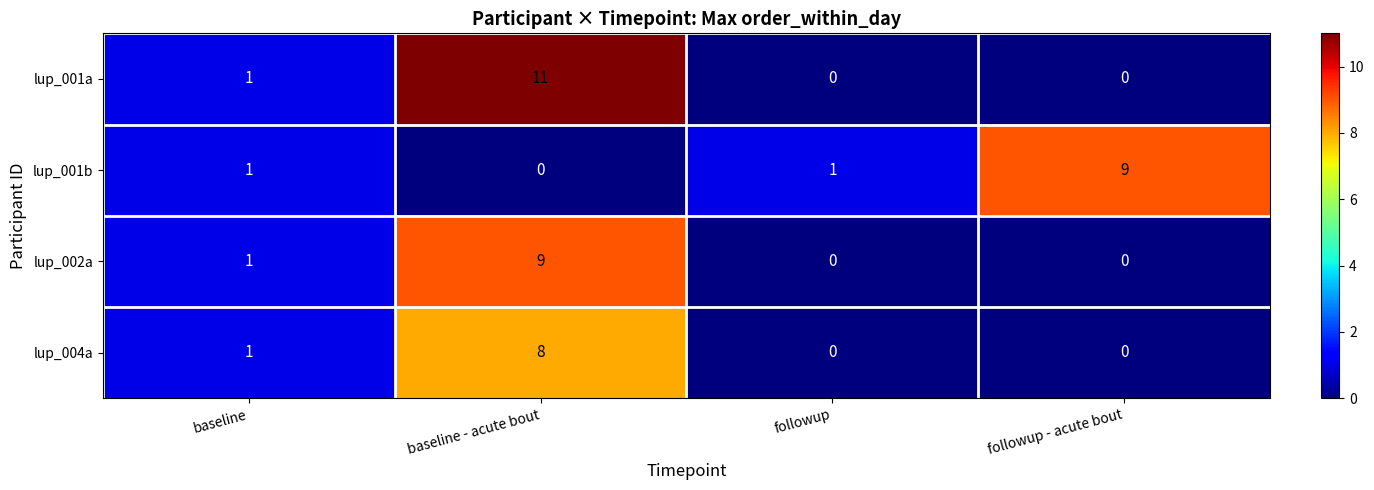

Reading left to right, list all the values displayed in this chart.

lup_001a: baseline=1	baseline - acute bout=11	followup=0	followup - acute bout=0
lup_001b: baseline=1	baseline - acute bout=0	followup=1	followup - acute bout=9
lup_002a: baseline=1	baseline - acute bout=9	followup=0	followup - acute bout=0
lup_004a: baseline=1	baseline - acute bout=8	followup=0	followup - acute bout=0